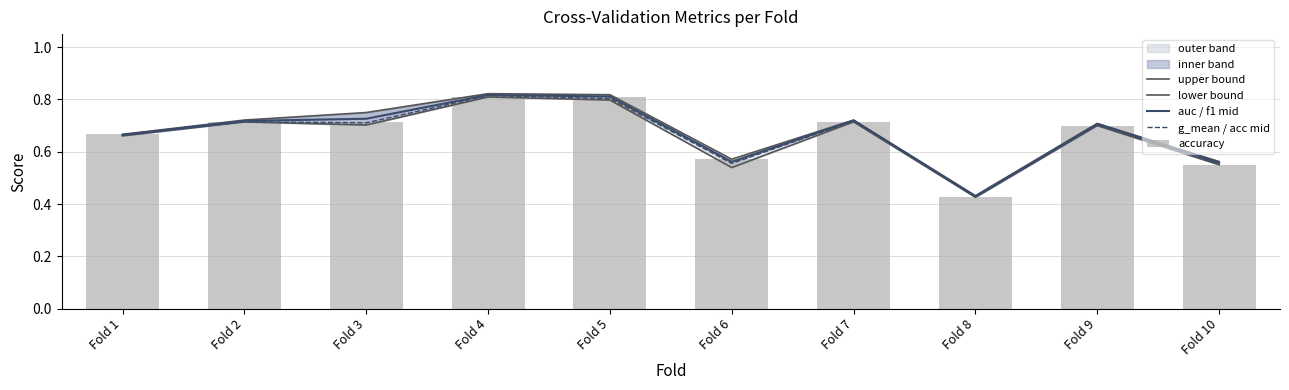

What is the greatest value displayed?

0.8